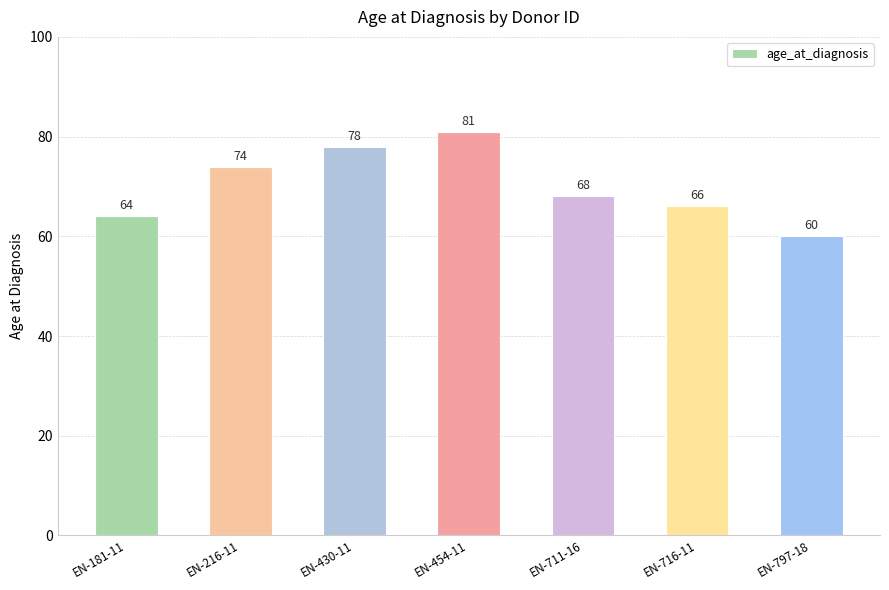

Reading left to right, list all the values displayed in this chart.

64	74	78	81	68	66	60